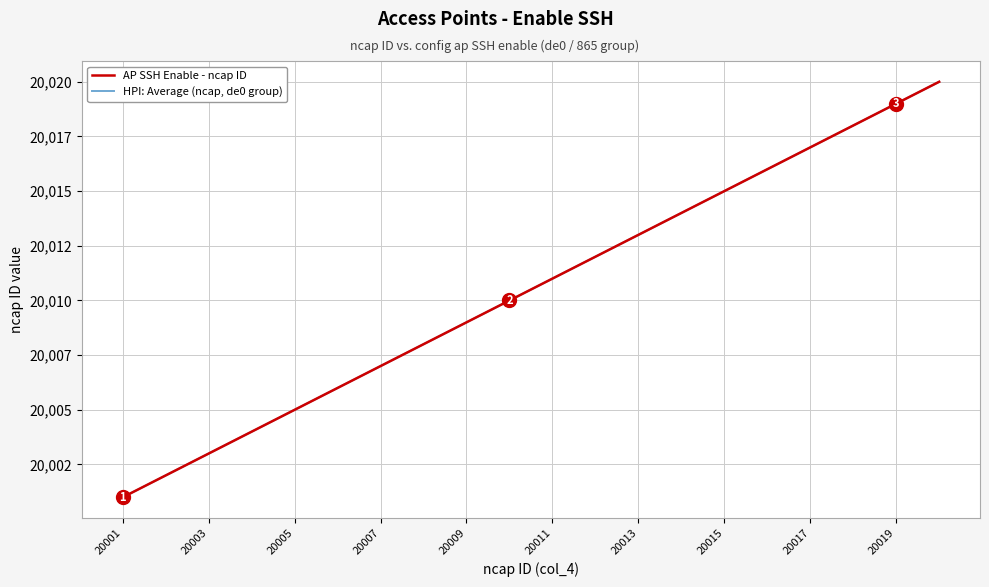

What is the greatest value displayed?

20020